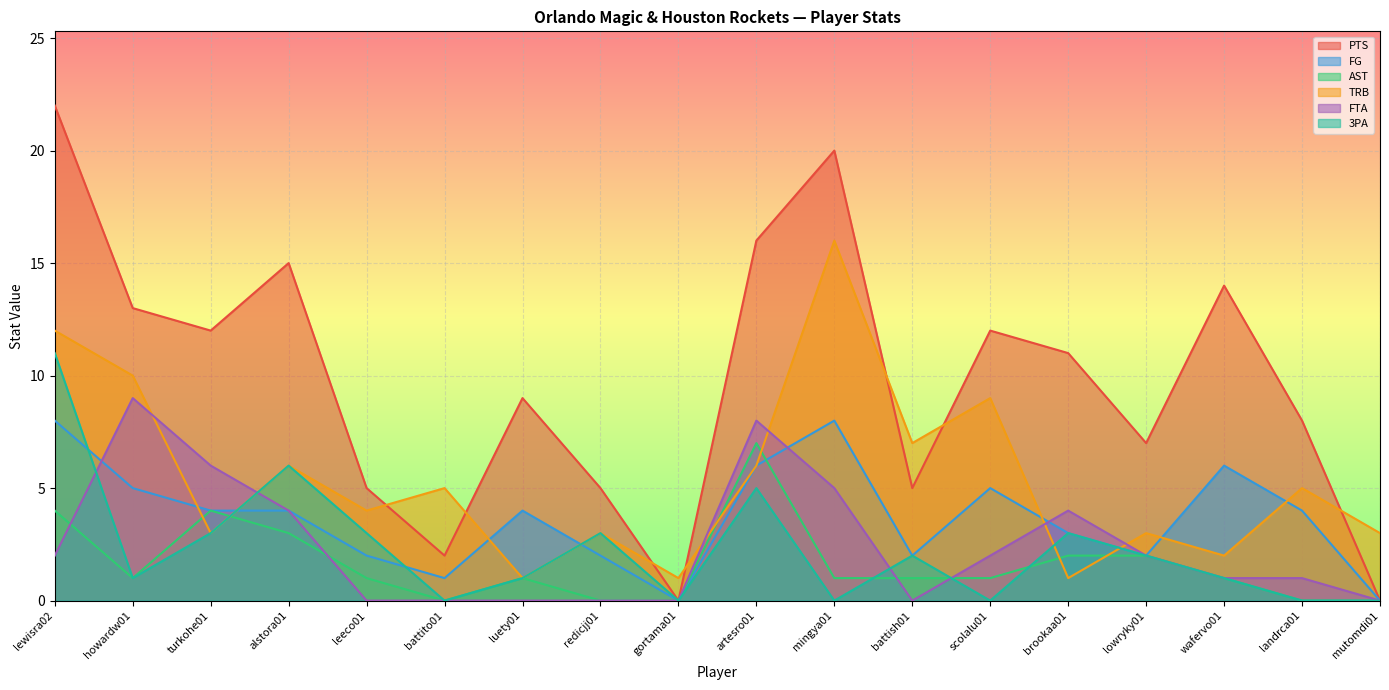

What is the highest value of the FTA series?

9